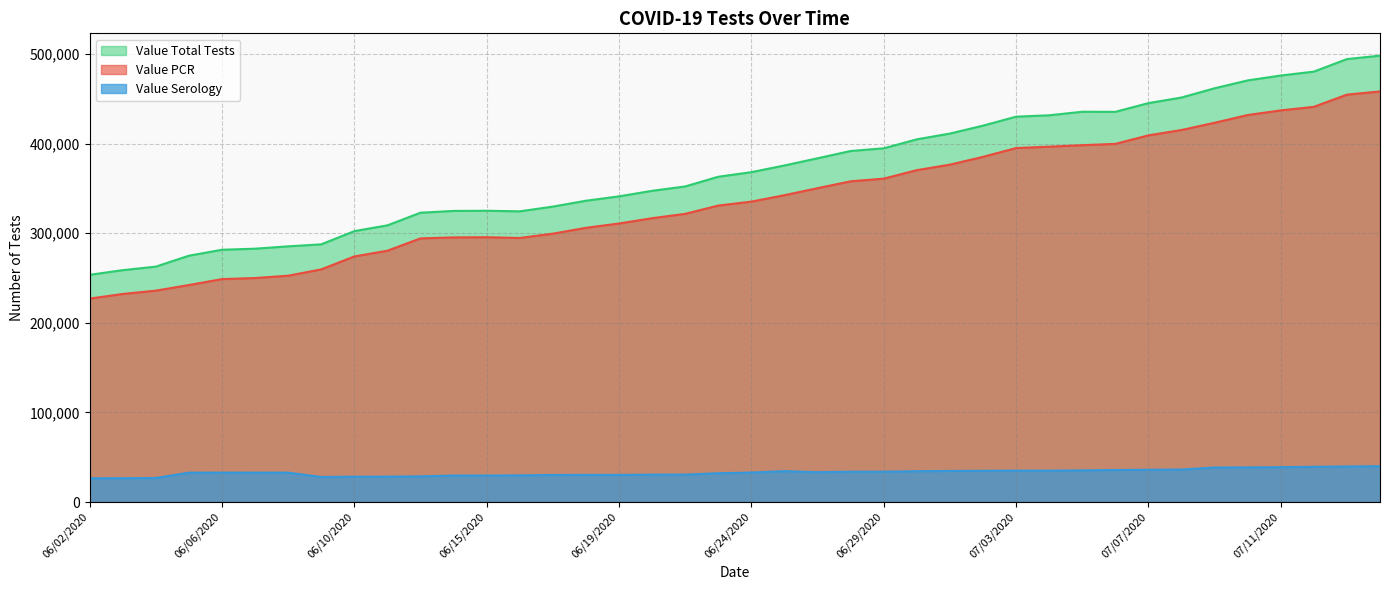

Rank the series at 06/08/2020 from highest to lowest value.

Value Total Tests, Value PCR, Value Serology